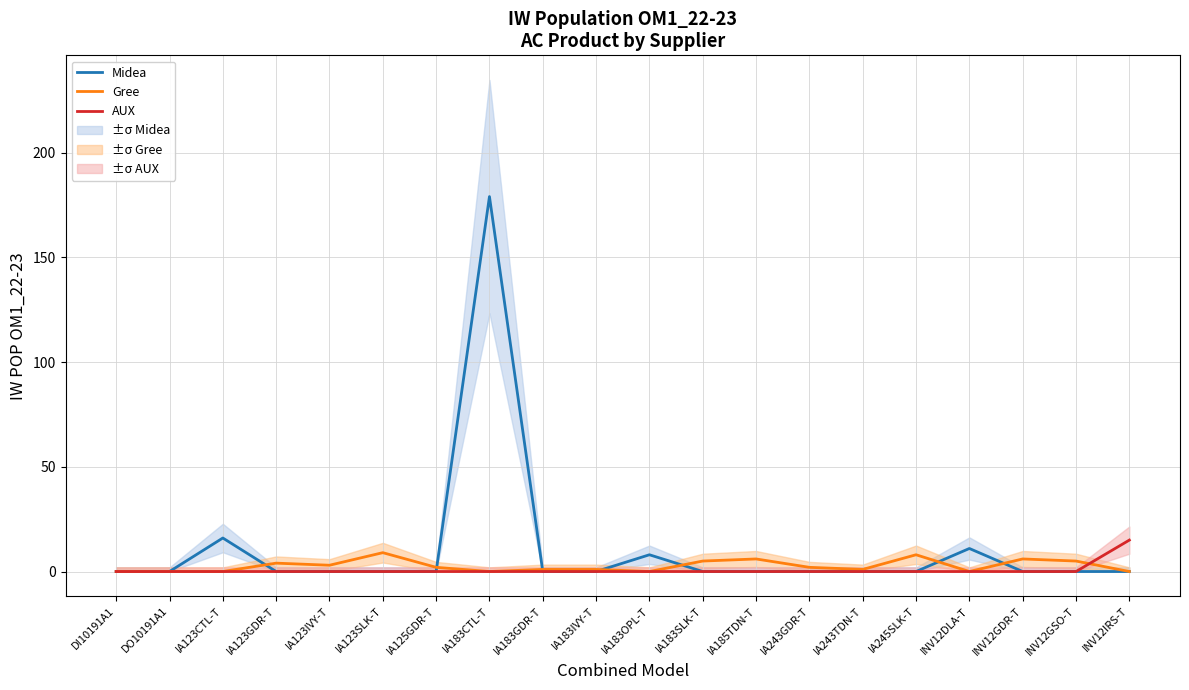

Reading right to left, what are all the values shown in this chart?

Midea: 0	0	0	11	0	0	0	0	0	8	0	0	179	0	0	0	0	16	0	0
Gree: 0	5	6	0	8	1	2	6	5	0	1	1	0	2	9	3	4	0	0	0
AUX: 15	0	0	0	0	0	0	0	0	0	0	0	0	0	0	0	0	0	0	0